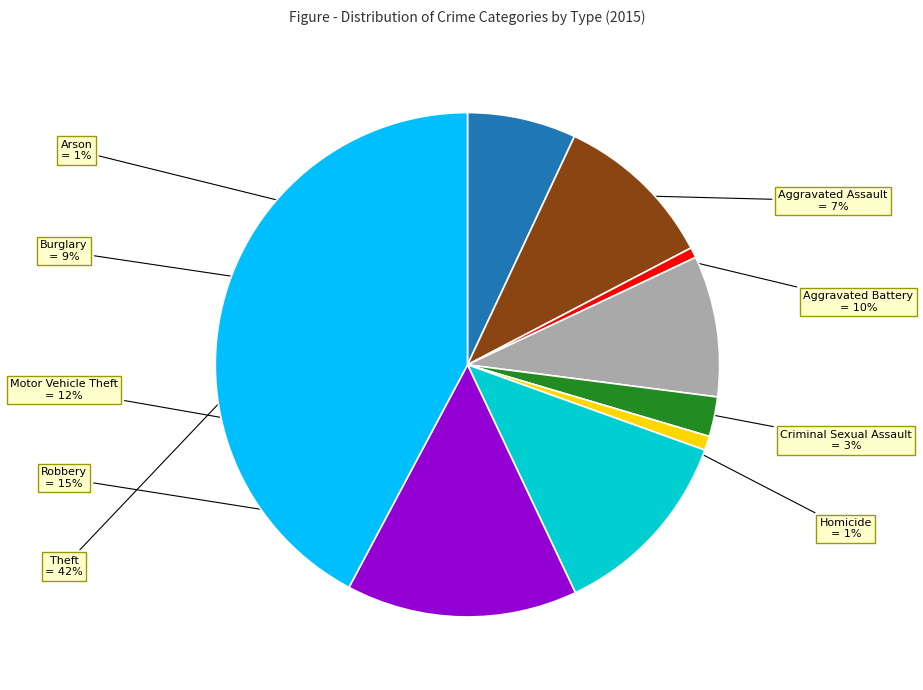

To the nearest percent, what percentage of the pie is Theft?

42%